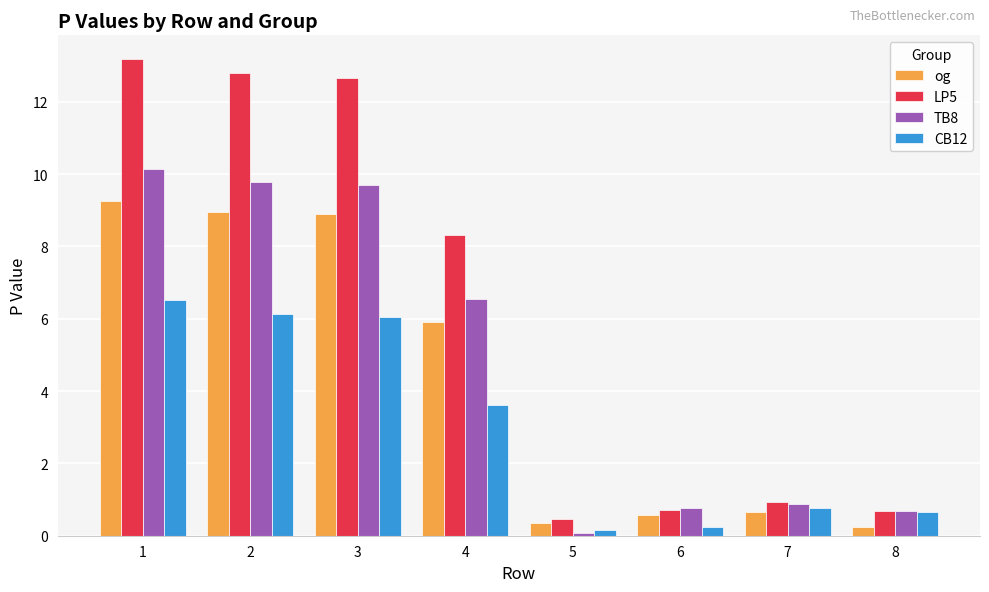

At 4, list the series in order from largest to smallest.

LP5, TB8, og, CB12